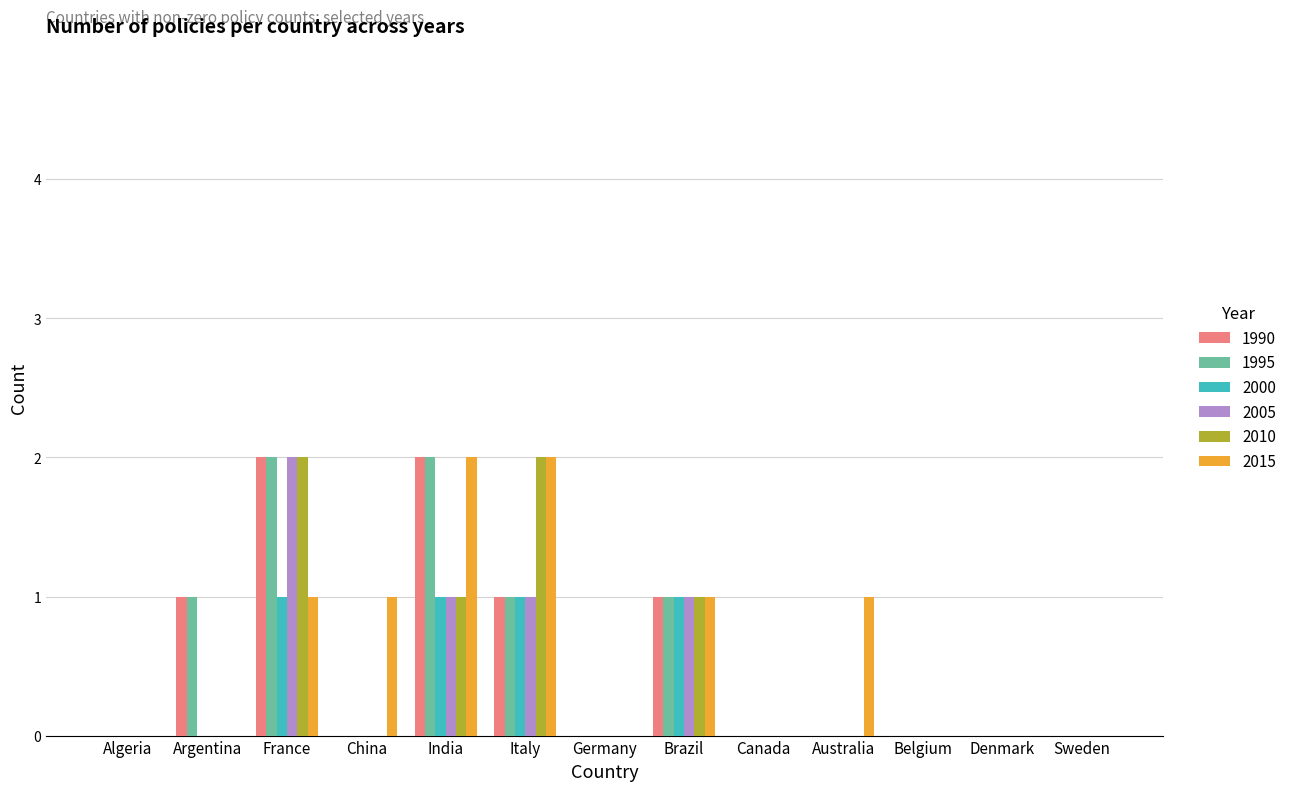

Count the 2015 values in the range 0 to 1.

11